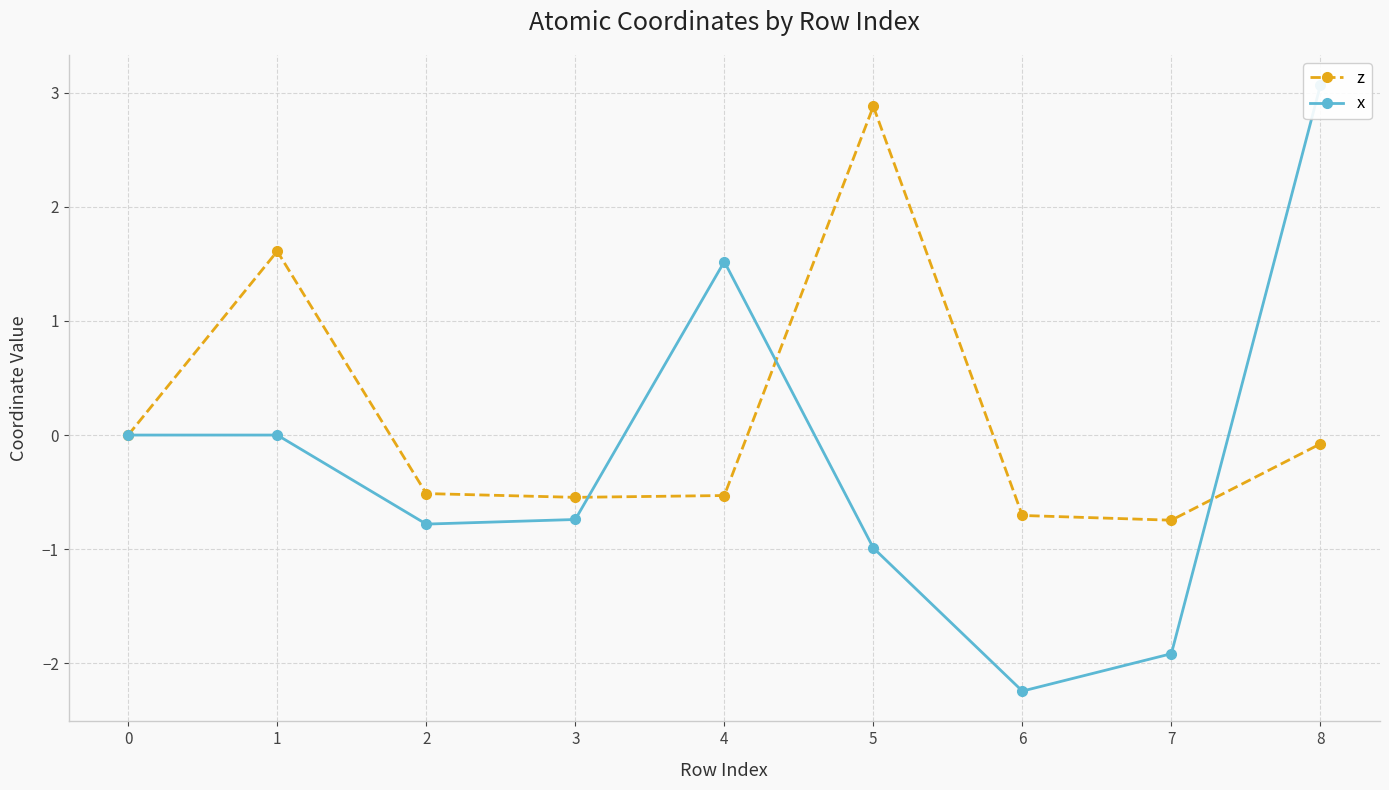

After their last crossing, which series has the higher values: z or x?

x